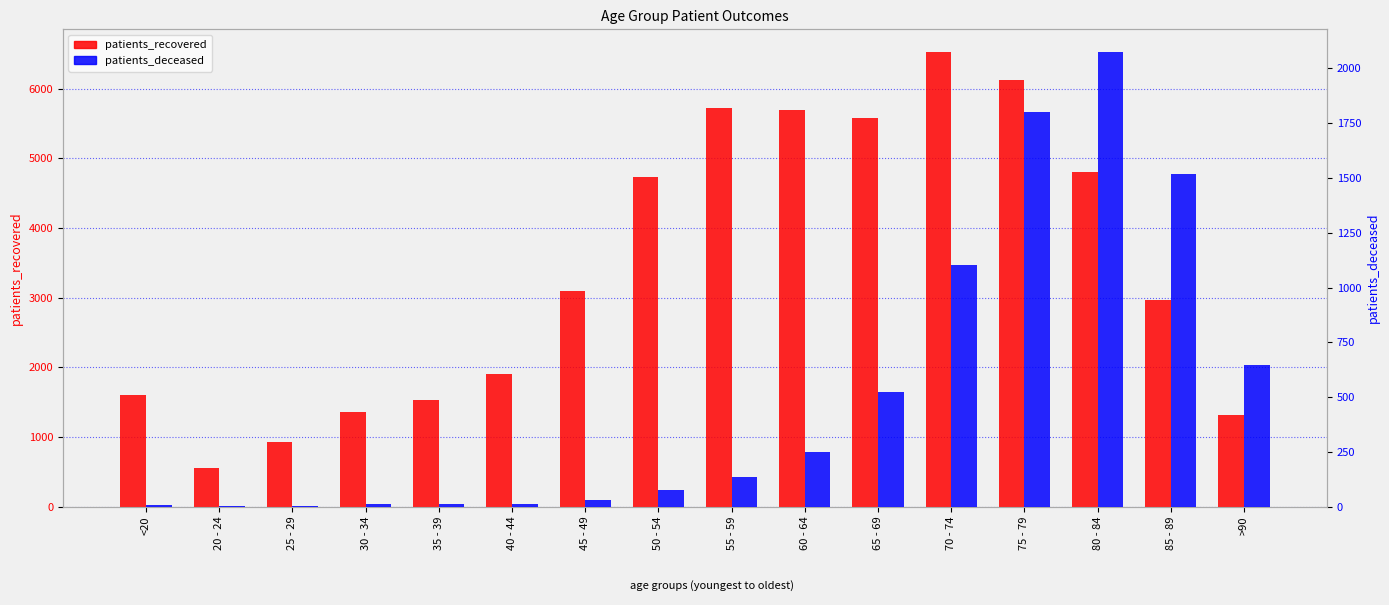

What is the sum of all patients_recovered values?

54452